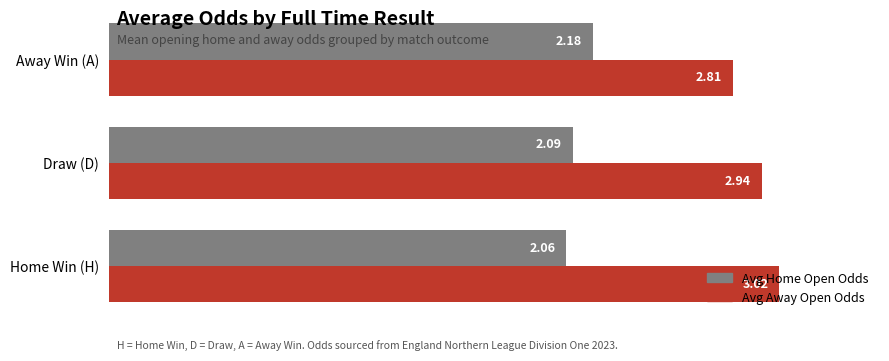

Which series has the largest total across all categories?

Avg Away Open Odds